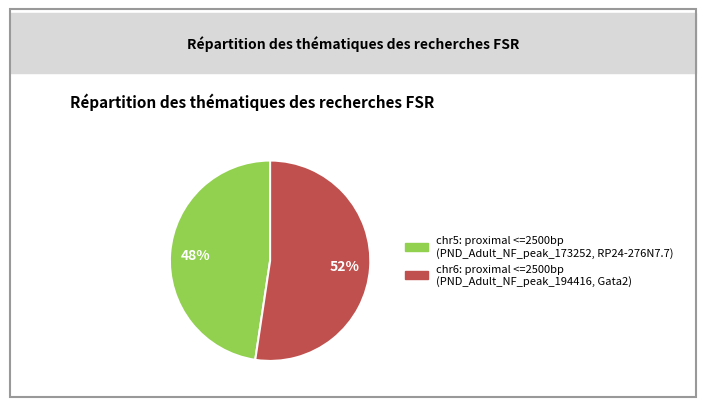

To the nearest percent, what is the average slice percentage?

50%